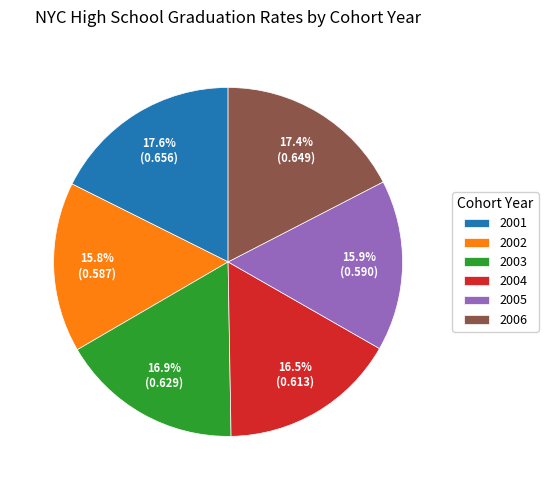

Is 2003 the majority of the pie?

No